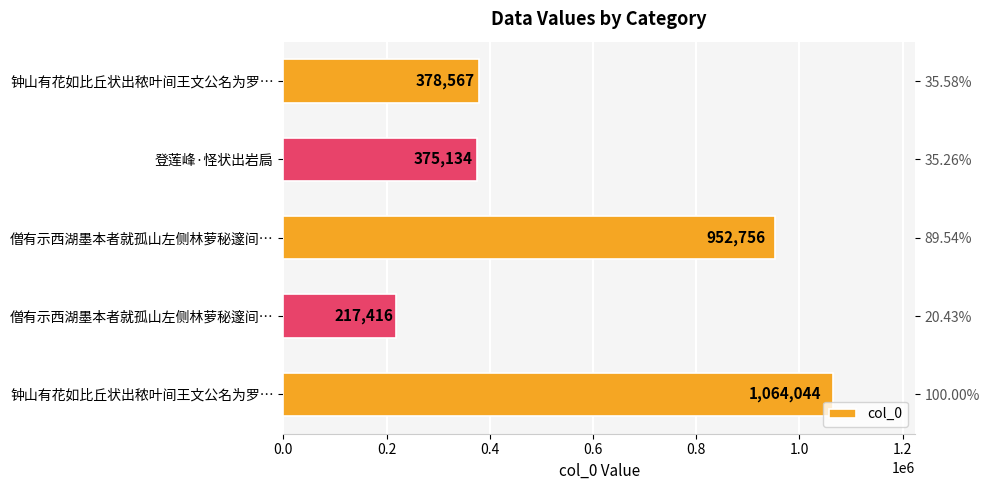

What is the difference between the maximum and minimum values?

846628